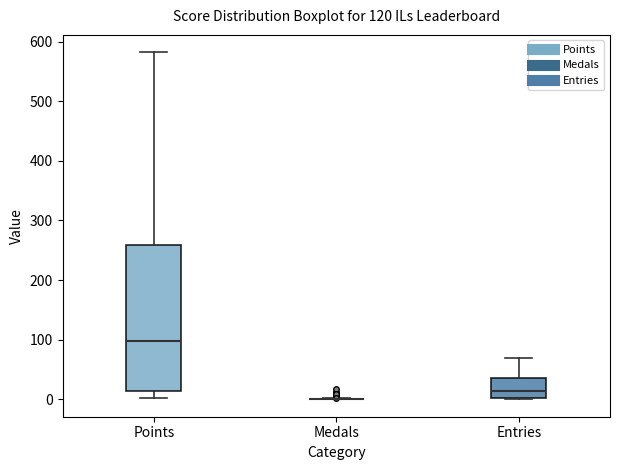

Reading left to right, transcribe this box plot: for each box, give where its median line is, the range the box spans, and where its two whiskers end, as read against the y-axis. The values are not printed on the chart, so give them approximately, as read against the axis.

Points: median 100, box 10 to 260, whiskers 0 to 580
Medals: box collapsed to a line at 0, whiskers 0 to 0
Entries: median 10, box 0 to 40, whiskers 0 to 70